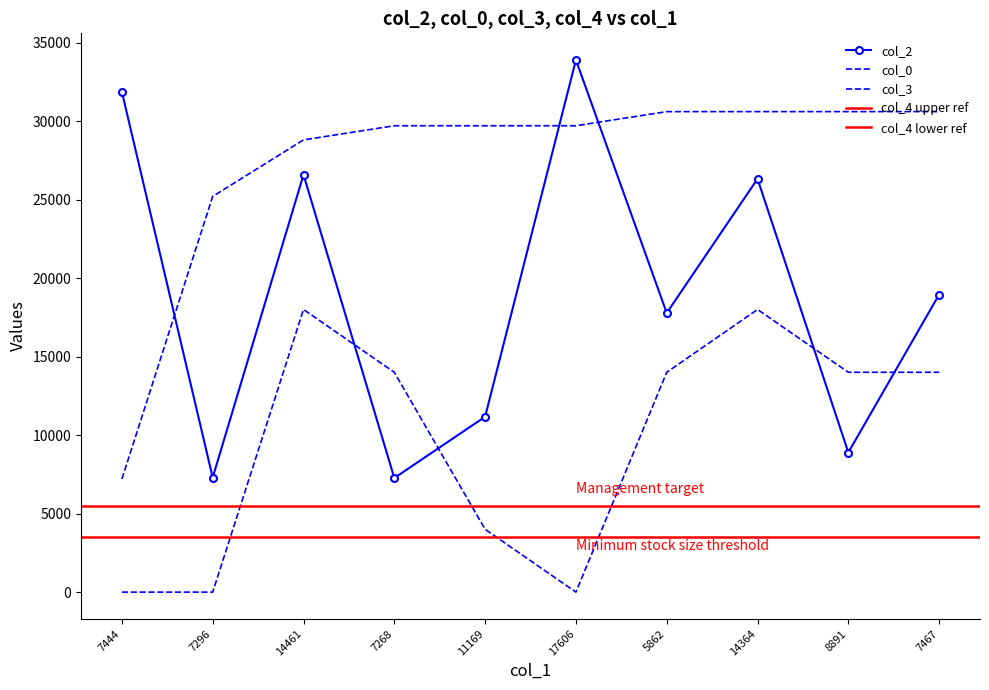

How many values in the col_3 series are below 14000?

4